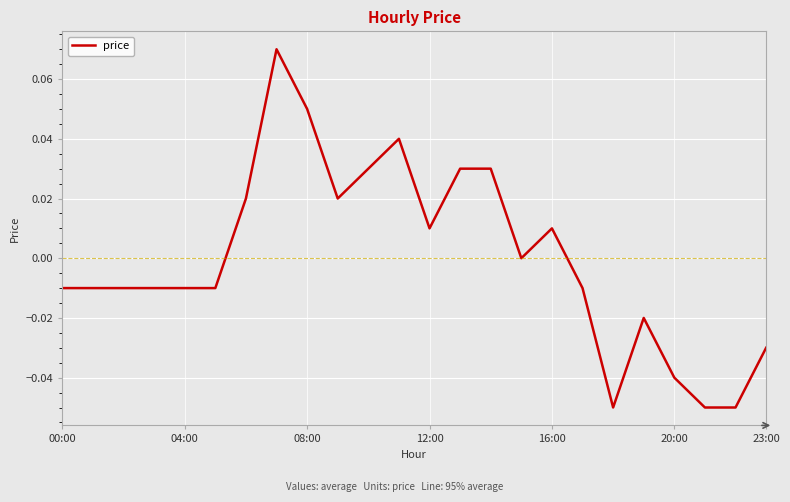

How many lines are shown in the chart?

1